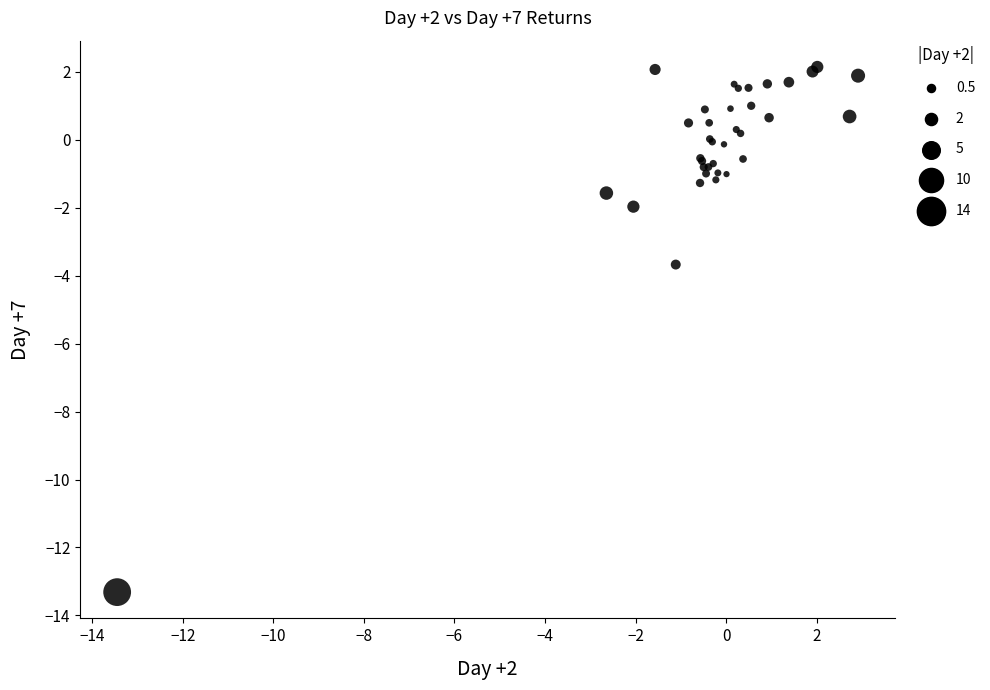

What Y value in the scatter plot is closest to -5?

-3.7